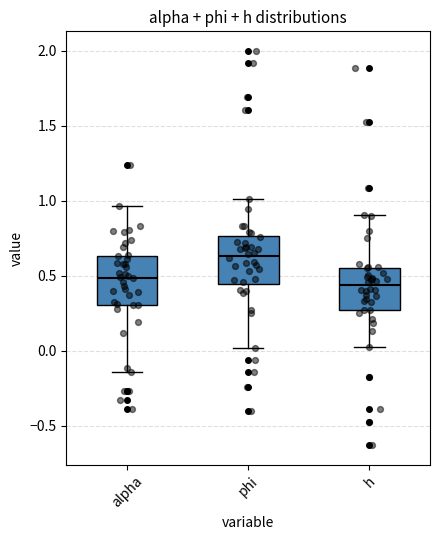

Reading left to right, transcribe this box plot: for each box, give where its median line is, the range the box spans, and where its two whiskers end, as read against the y-axis. The values are not printed on the chart, so give them approximately, as read against the axis.

alpha: median 0.50, box 0.30 to 0.65, whiskers -0.15 to 0.95
phi: median 0.65, box 0.45 to 0.75, whiskers 0.00 to 1.00
h: median 0.45, box 0.25 to 0.55, whiskers 0.05 to 0.90